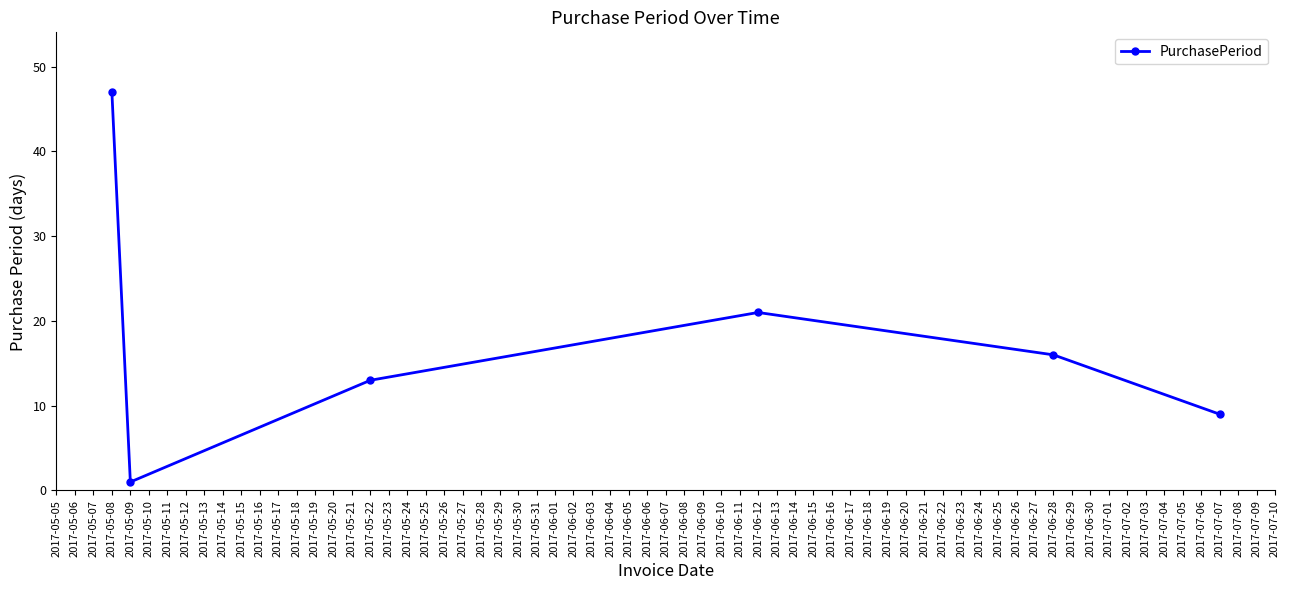

How many interior local valleys (lower than both neighbors) does the data have?

1